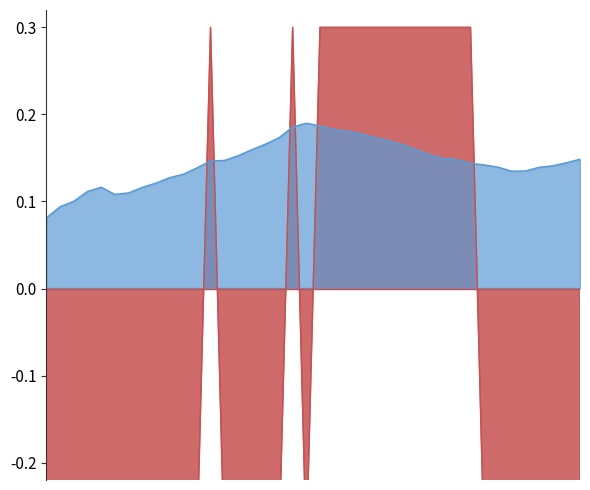

Count the y_test values in the range 0 to 1.

14